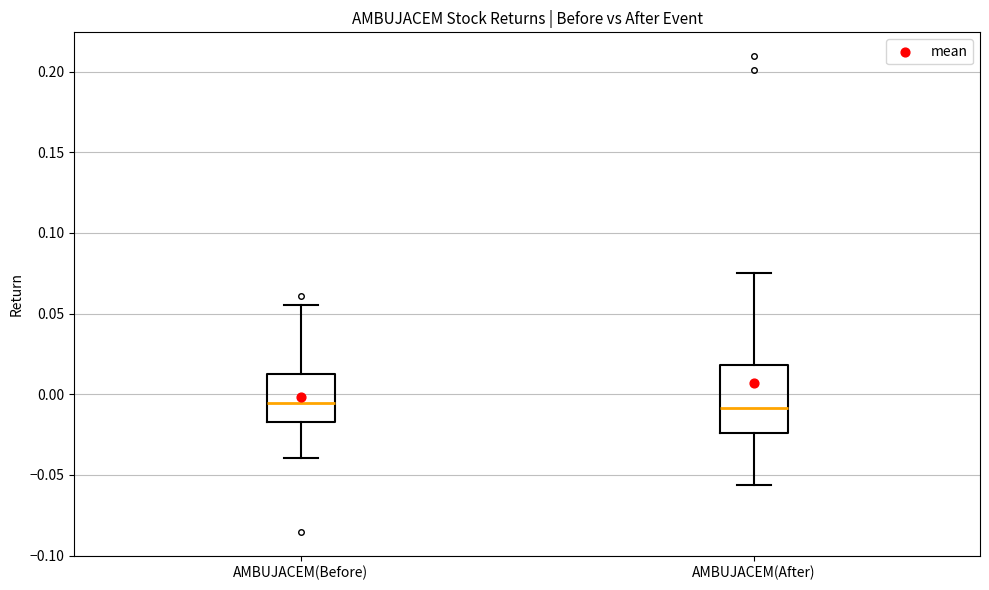

Reading left to right, read every box against the y-axis: the position of its median line, the range the box covers, and the ends of its whiskers. The values are not printed on the chart, so give them approximately, as read against the axis.

AMBUJACEM(Before): median -0.005, box -0.015 to 0.010, whiskers -0.040 to 0.055
AMBUJACEM(After): median -0.010, box -0.025 to 0.020, whiskers -0.055 to 0.075